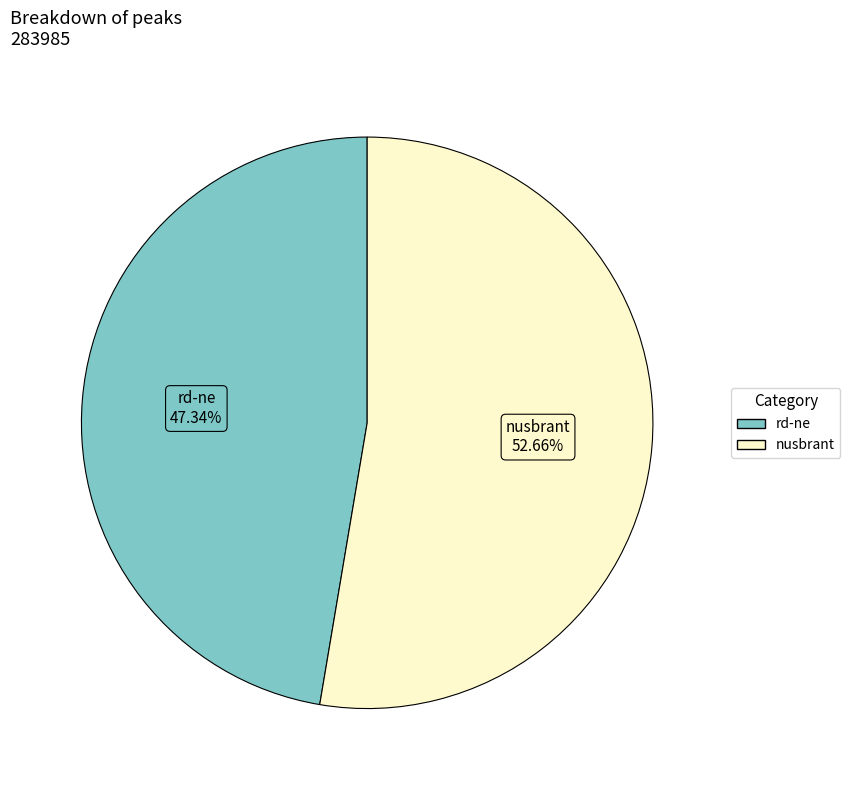

Rank the categories by value from highest to lowest.

nusbrant, rd-ne